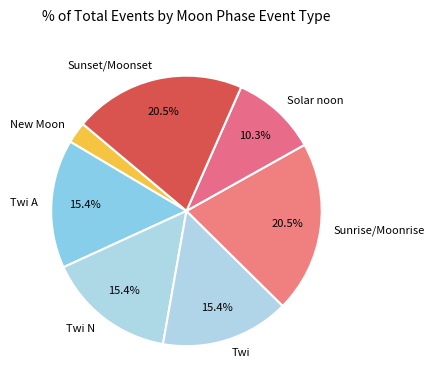

What is the ratio of the value at Twi to the value at Sunset/Moonset?

0.8